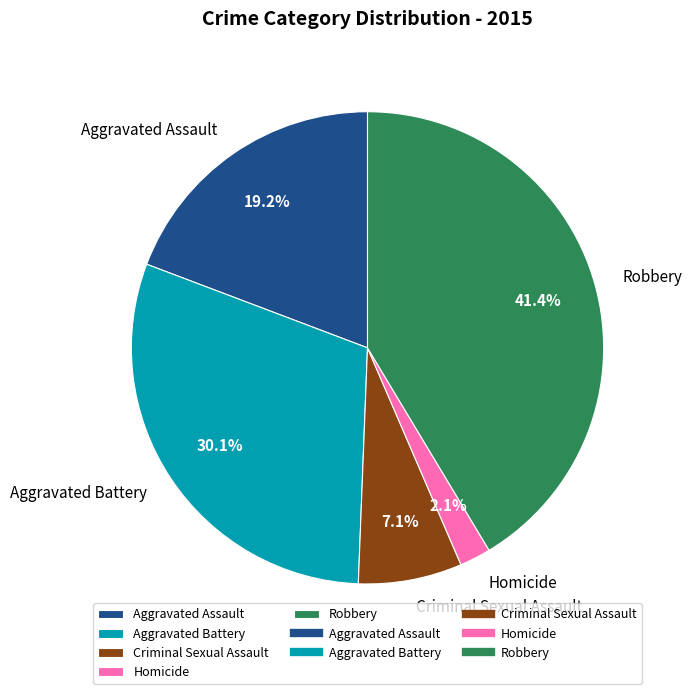

Is there any slice that represents more than half of the pie?

No